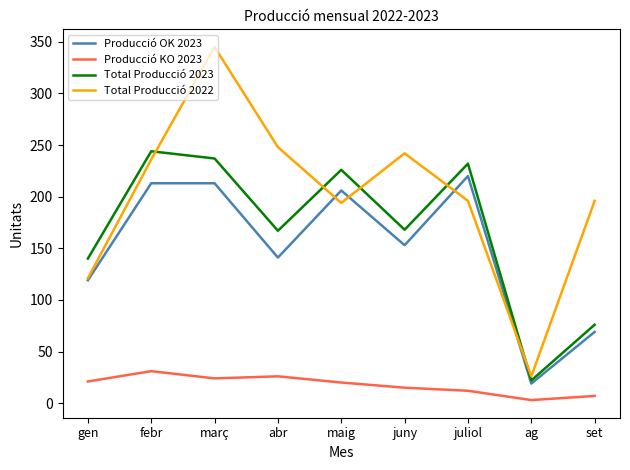

Does the chart have visible grid lines?

No